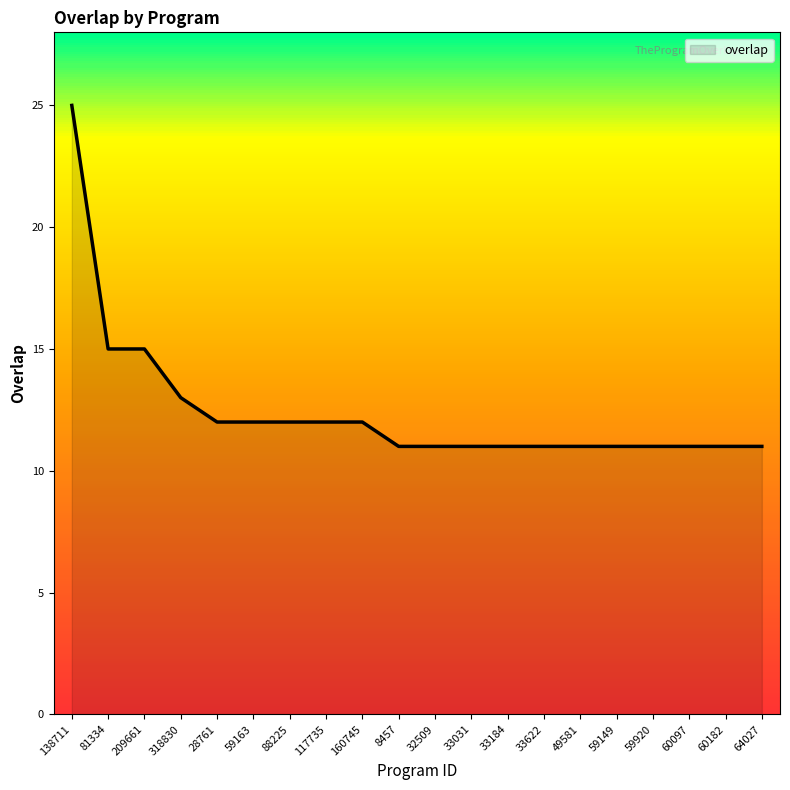

What is the label of the 14th bar from the left?

33622